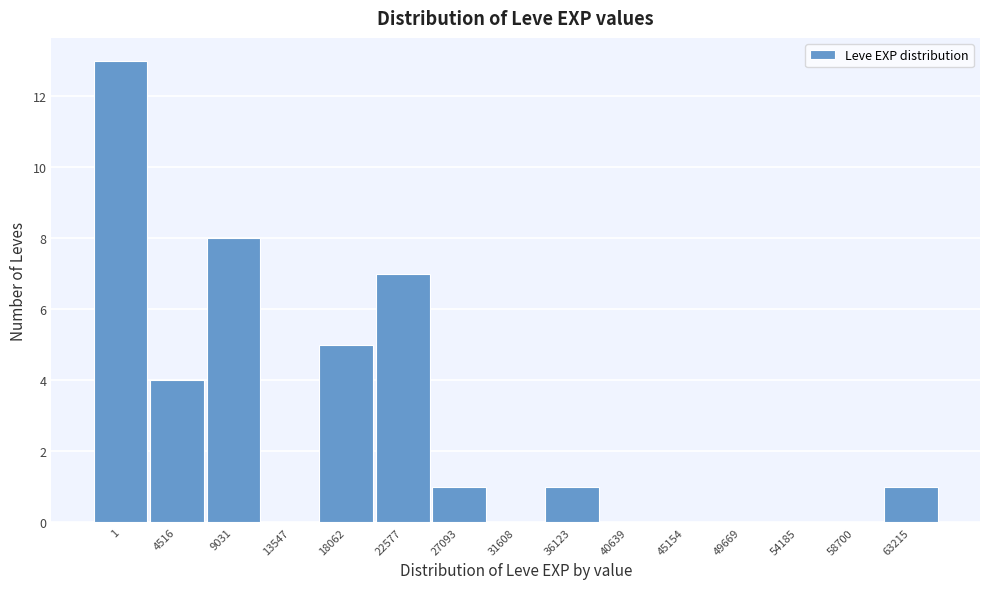

Reading right to left, extract all data points from this chart.

63215=1	58700=0	54185=0	49669=0	45154=0	40639=0	36123=1	31608=0	27093=1	22577=7	18062=5	13547=0	9031=8	4516=4	1=13